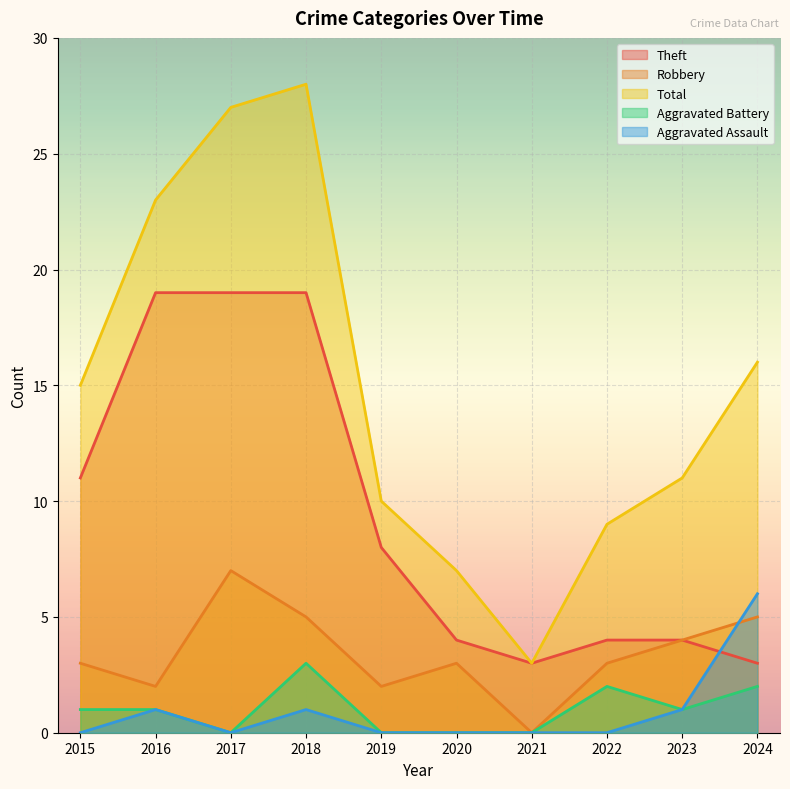

Which category has the lowest value in the Aggravated Assault series?

2015